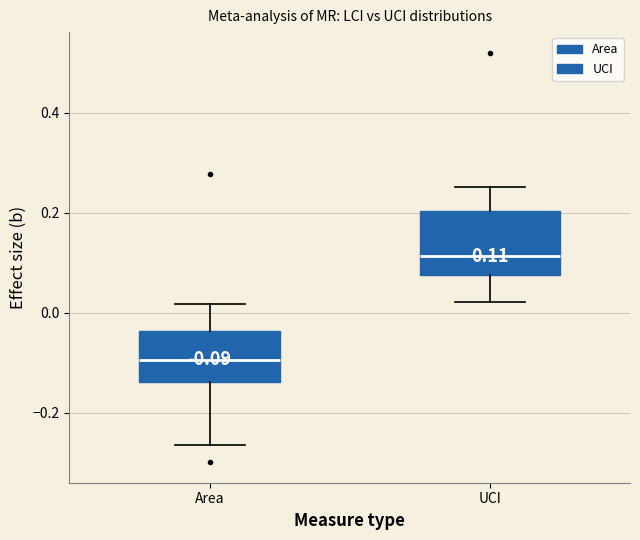

Which box is the tallest, from its lower edge to its upper edge?

UCI